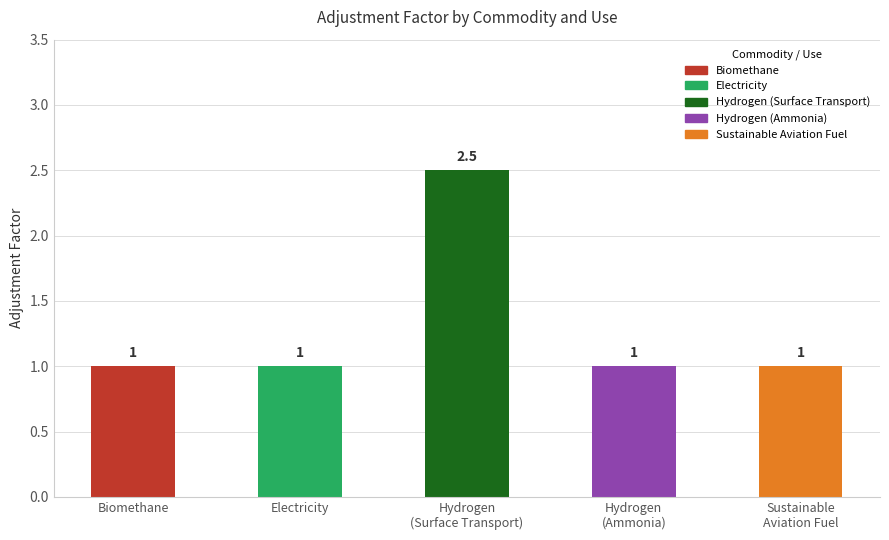

Reading left to right, transcribe all the data shown in this chart.

Biomethane=1.0	Electricity=1.0	Hydrogen
(Surface Transport)=2.5	Hydrogen
(Ammonia)=1.0	Sustainable
Aviation Fuel=1.0